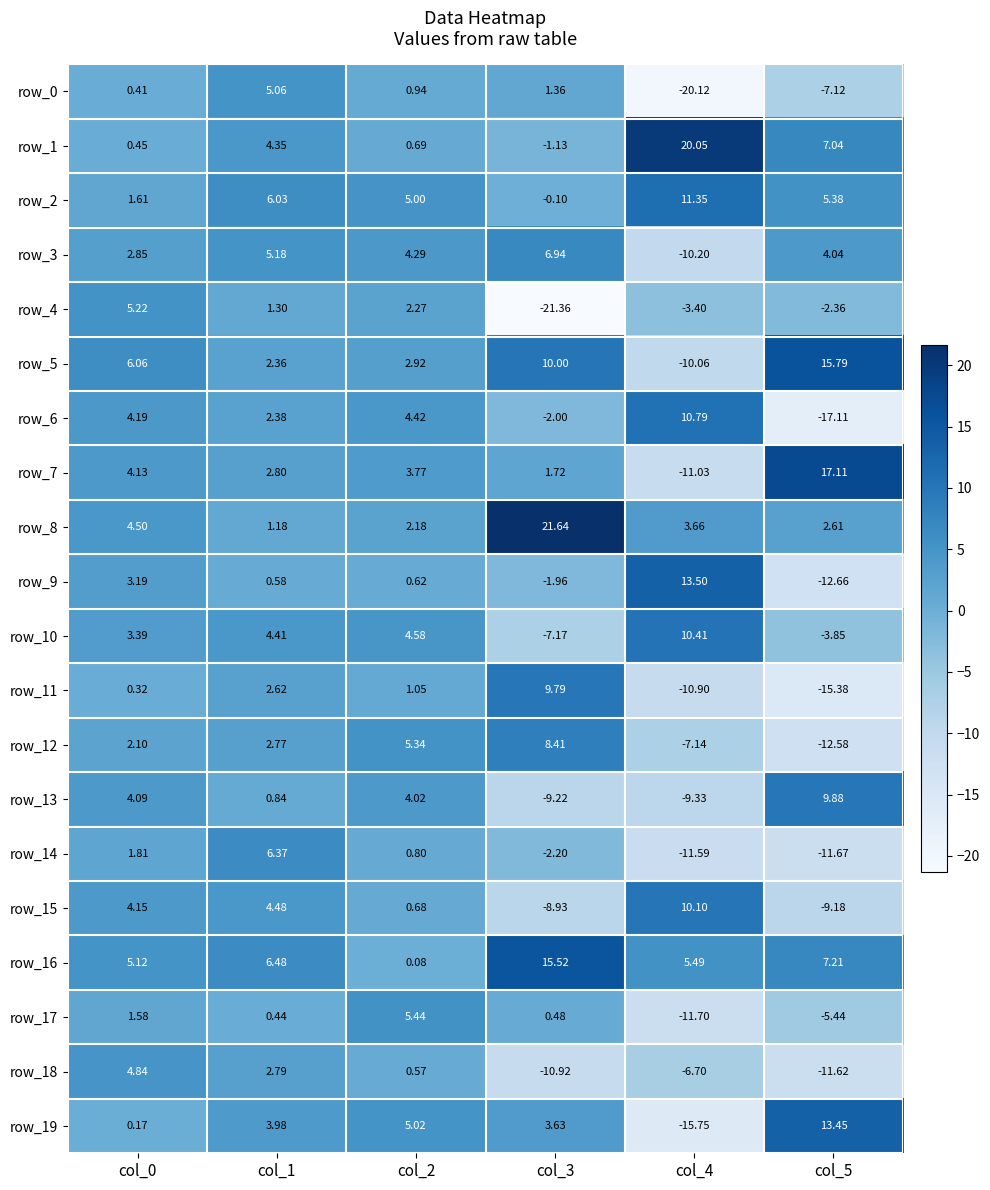

Is the value of row_17 at col_0 greater than the value of row_9 at col_5?

Yes